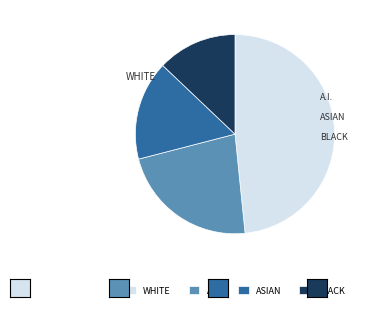

Combined, do ASIAN and BLACK account for over 50%?

No